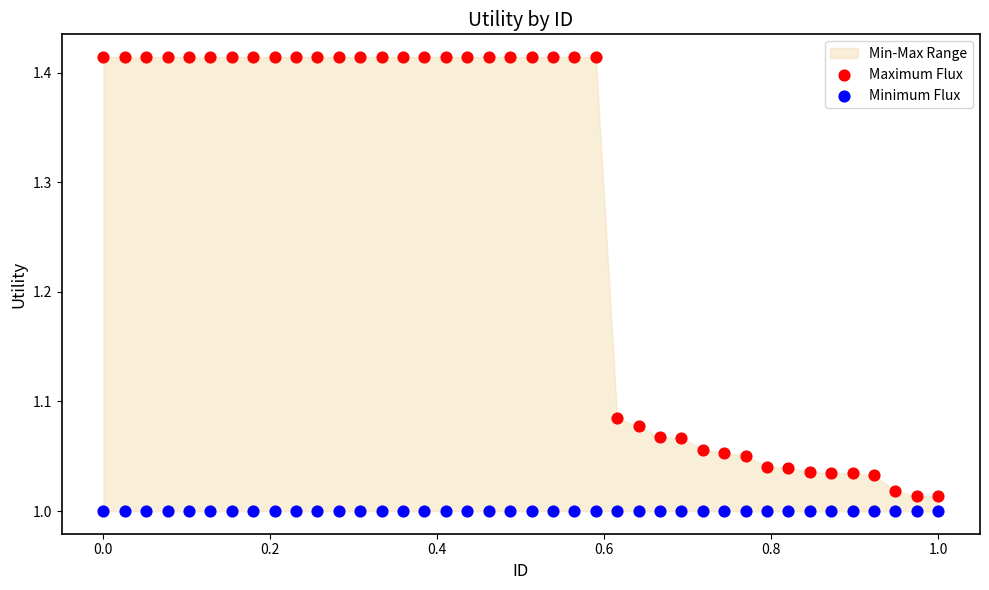

Which series contains the highest Y value?

Maximum Flux